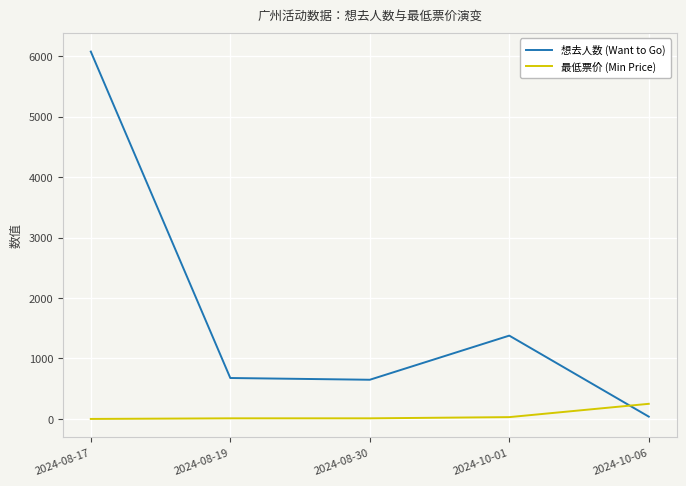

Rank the series by their average value, from lowest to highest.

最低票价 (Min Price), 想去人数 (Want to Go)